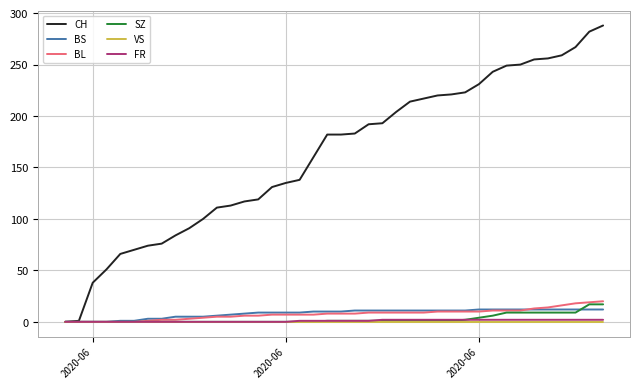

Which series has the largest range (max minus min)?

CH